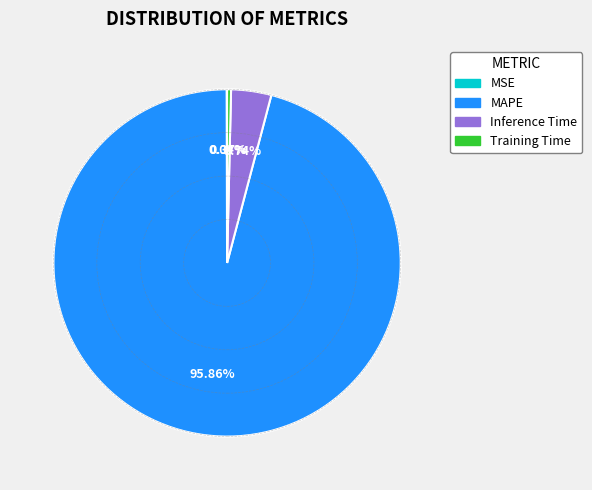

Between Training Time and Inference Time, which is larger?

Inference Time